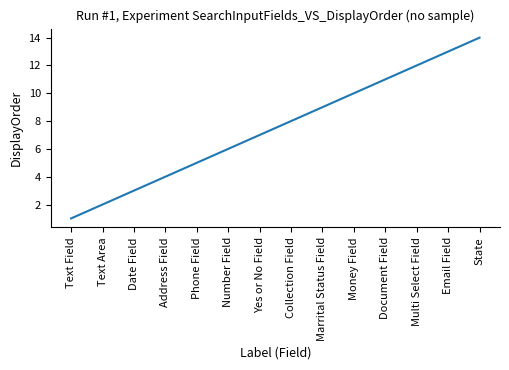

List the labels in order of value, largest first.

State, Email Field, Multi Select Field, Document Field, Money Field, Marrital Status Field, Collection Field, Yes or No Field, Number Field, Phone Field, Address Field, Date Field, Text Area, Text Field